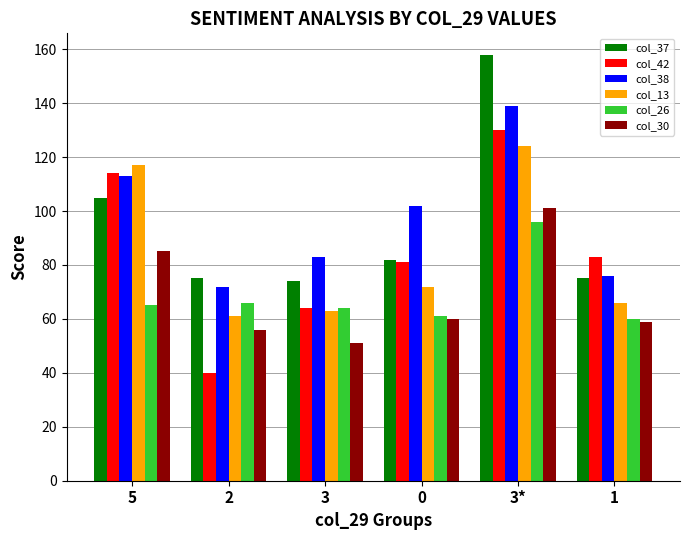

Which series has the largest range (max minus min)?

col_42